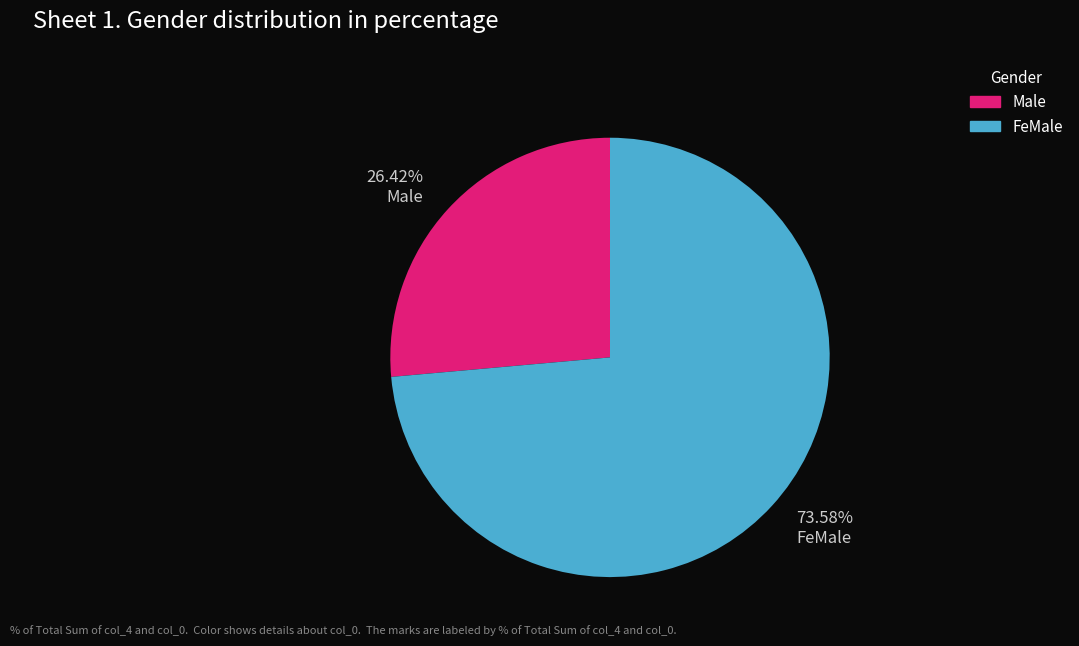

True or false: FeMale accounts for 54% of the total.

False